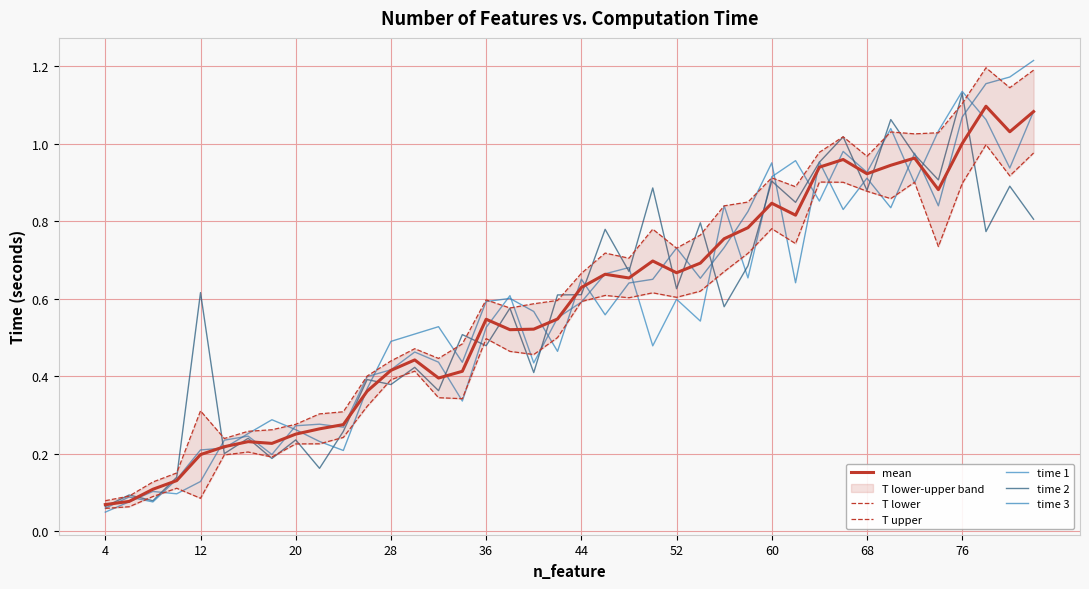

List the series in order of their peak value, highest first.

time 3, T upper, time 1, time 2, mean, T lower